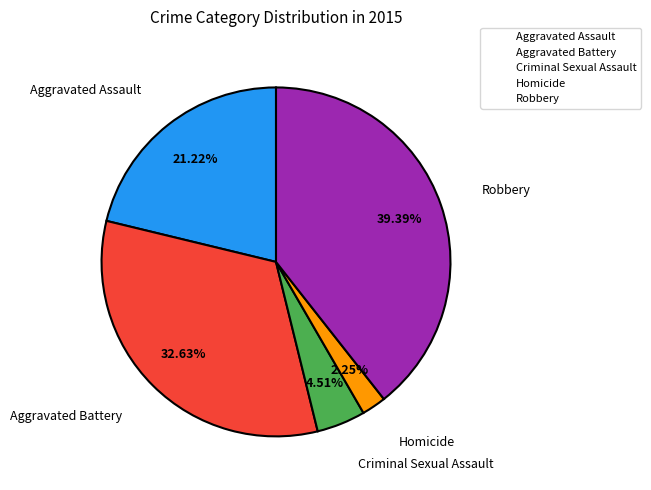

Rank the categories by value from lowest to highest.

Homicide, Criminal Sexual Assault, Aggravated Assault, Aggravated Battery, Robbery